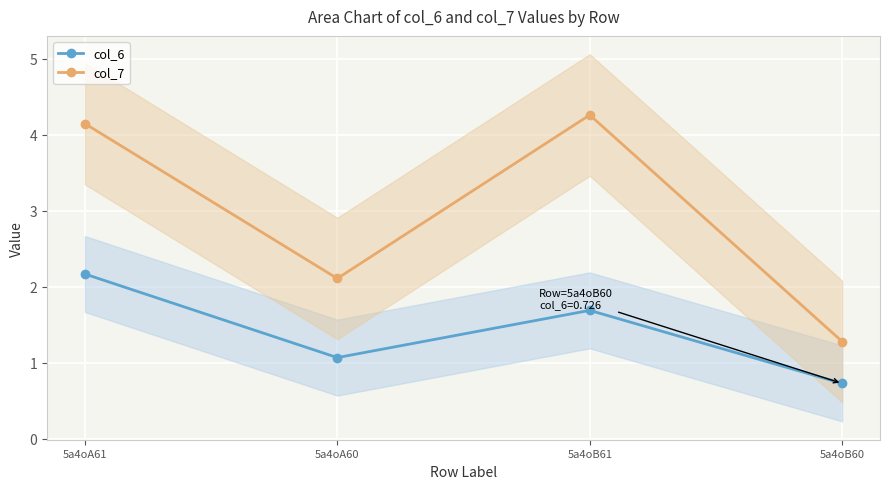

Which label corresponds to the smallest value in the chart?

5a4oB60